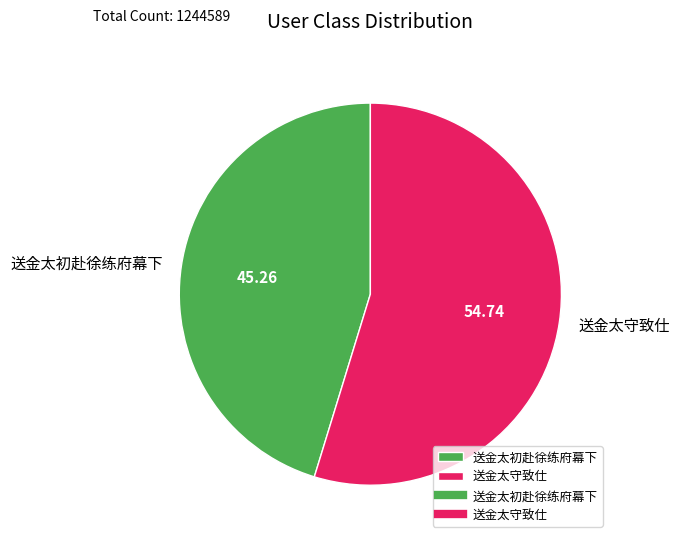

Which category has the biggest portion of the pie?

送金太守致仕